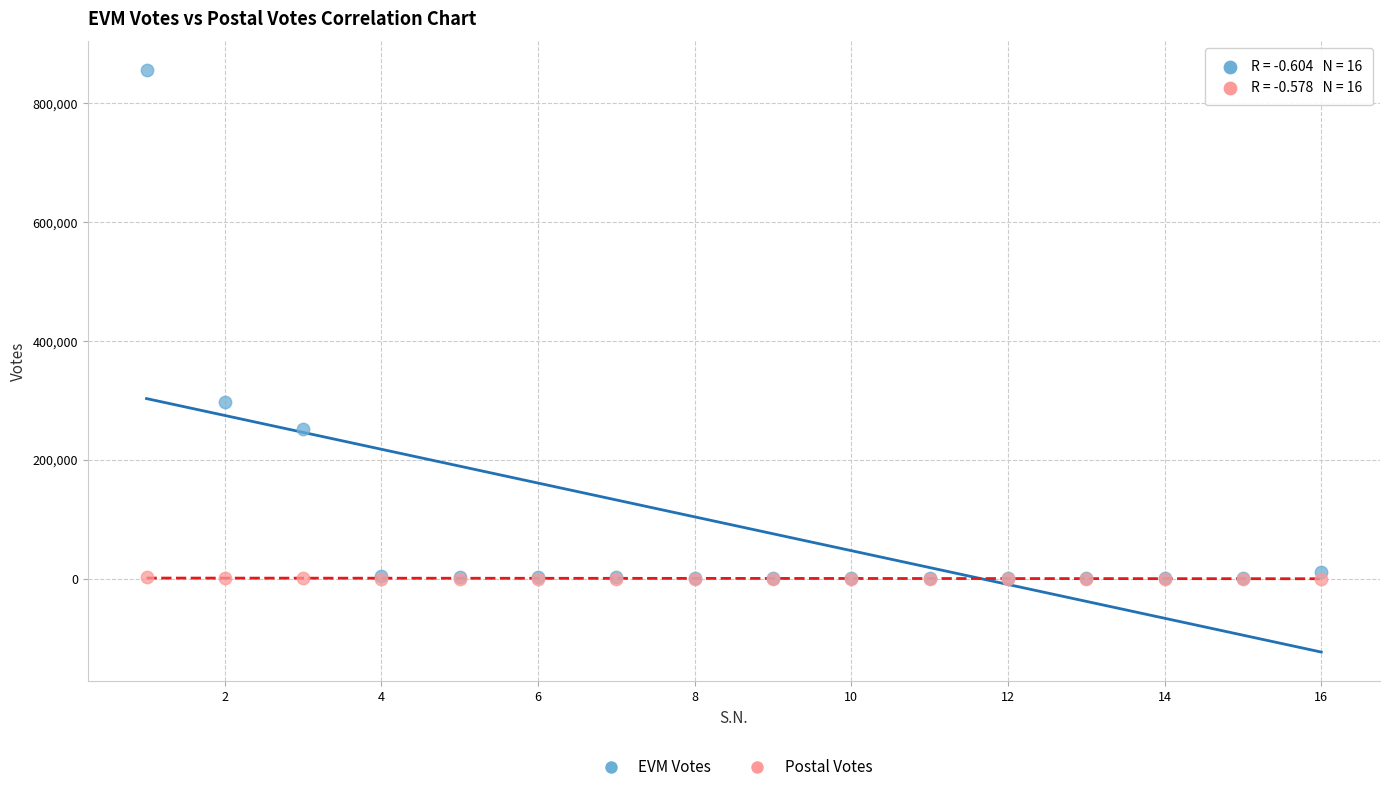

Across all series, what Y value is closest to 427707?

297697